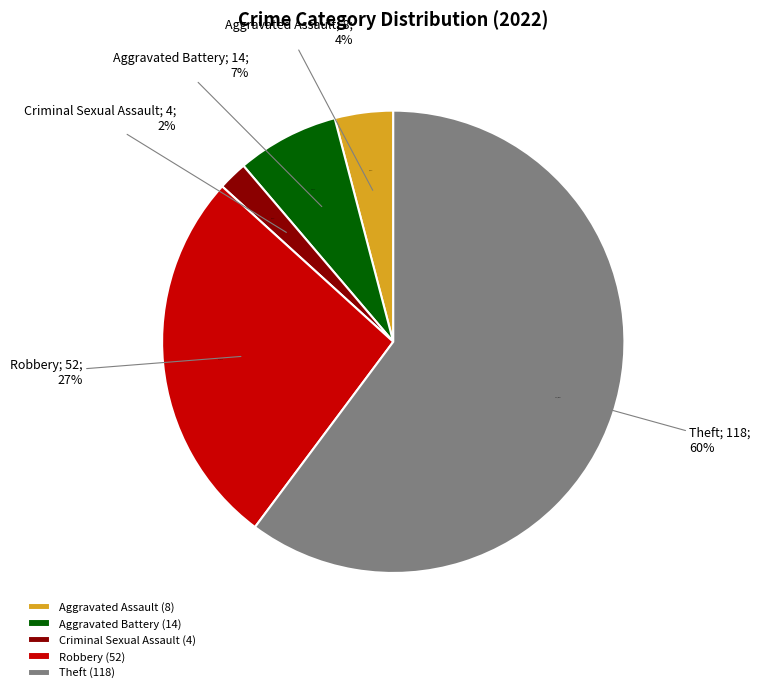

Combined, what portion of the pie is Theft and Homicide?

60.2%